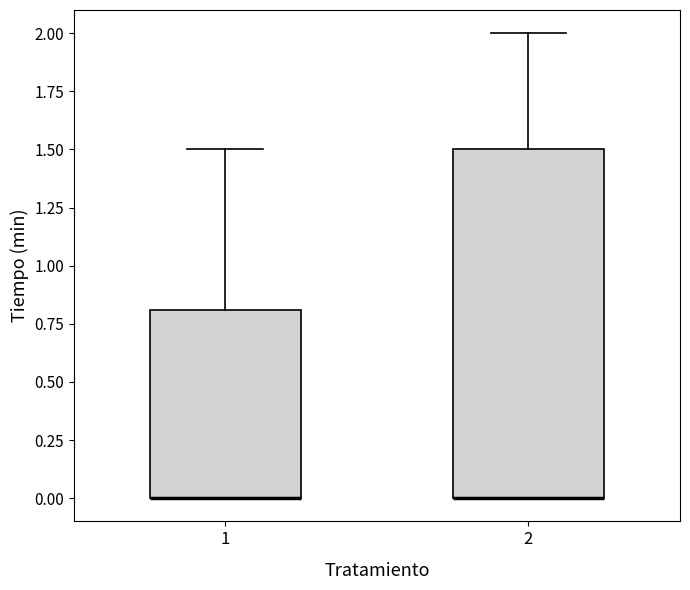

Where is the upper edge of the box at x = 2 on the y-axis? The values are not printed on the chart, so give them approximately, as read against the axis.

1.5